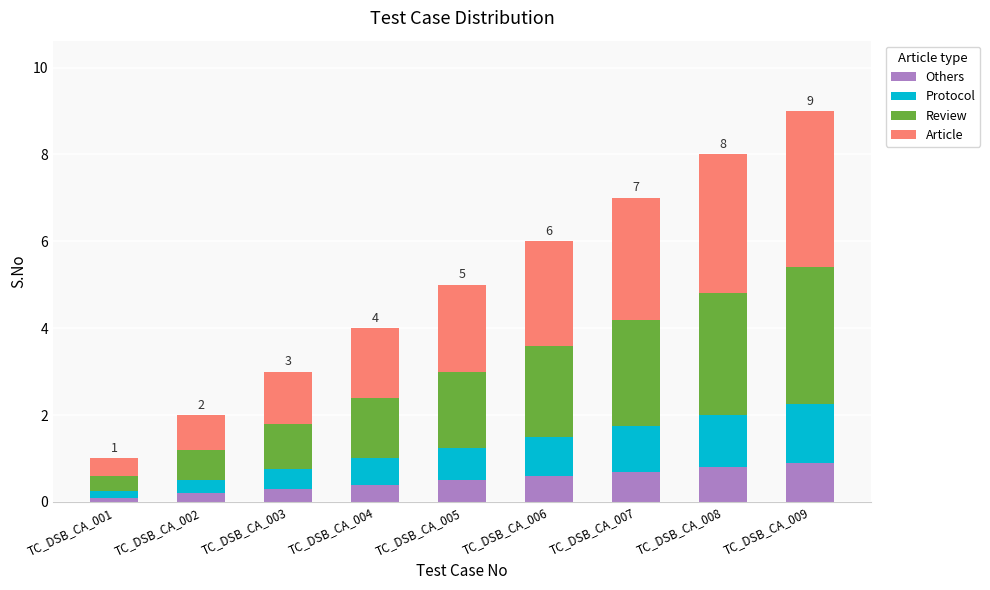

At which category is the sum across all series the highest?

TC_DSB_CA_009